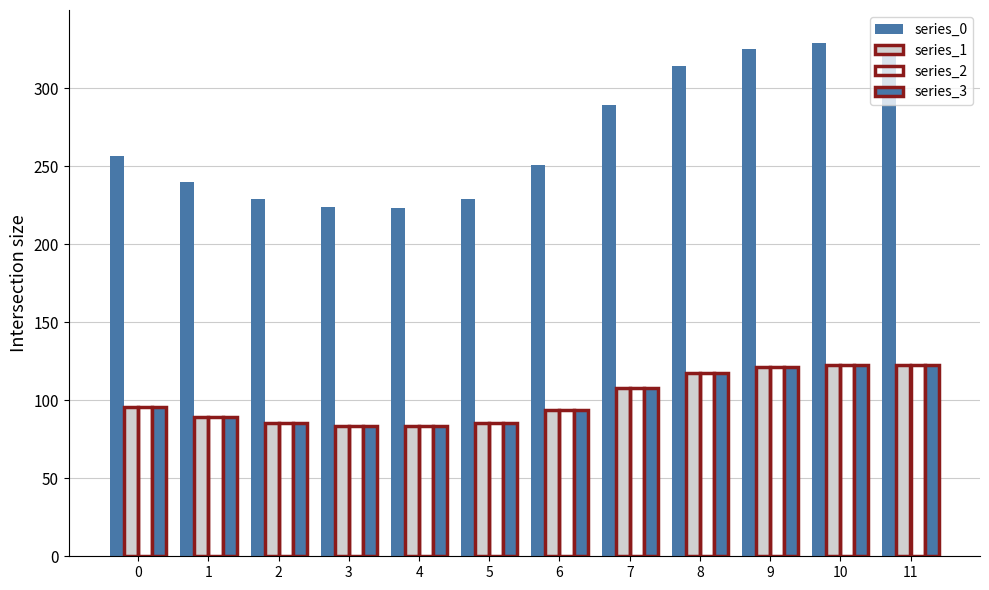

What is the value of the series_2 bar at the 7th from the left?

93.7